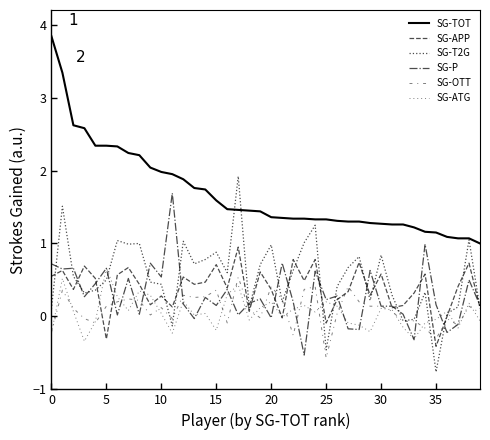

Reading left to right, extract all data points from this chart.

SG-TOT: 3.8	3.3	2.6	2.6	2.3	2.3	2.3	2.2	2.2	2.0	2.0	1.9	1.9	1.8	1.7	1.6	1.5	1.5	1.4	1.4	1.4	1.4	1.3	1.3	1.3	1.3	1.3	1.3	1.3	1.3	1.3	1.3	1.3	1.2	1.2	1.1	1.1	1.1	1.1	1.0
SG-APP: 0.6	0.6	0.4	0.7	0.5	-0.3	0.6	0.7	0.4	0.2	0.3	0.1	0.5	0.4	0.5	0.7	0.4	0.9	0.1	0.6	0.4	-0.0	0.8	0.5	0.8	-0.1	0.2	0.3	0.7	0.3	0.6	0.1	0.1	0.3	0.6	-0.4	-0.0	0.4	0.7	0.1
SG-T2G: 0.1	1.5	0.6	0.3	0.4	0.5	1.0	1.0	1.0	0.5	0.4	-0.1	1.0	0.7	0.8	0.9	0.6	1.9	0.1	0.7	1.0	0.2	0.6	1.0	1.2	-0.5	0.4	0.7	0.8	0.2	0.8	0.3	-0.1	-0.0	0.3	-0.8	0.0	0.1	1.1	0.1
SG-P: 0.7	0.7	0.7	0.3	0.5	0.7	0.0	0.5	0.0	0.7	0.5	1.7	0.2	-0.0	0.3	0.1	0.4	0.0	0.2	0.2	-0.0	0.7	0.2	-0.5	0.6	0.2	0.3	-0.2	-0.2	0.6	0.1	0.1	0.0	-0.3	1.0	0.2	-0.2	-0.1	0.5	0.1
SG-OTT: -0.2	0.4	0.1	-0.0	-0.1	0.1	0.2	0.2	0.2	0.0	0.1	-0.0	0.3	0.3	0.3	0.4	-0.1	0.5	0.1	-0.0	0.4	0.2	-0.3	0.4	0.4	-0.6	0.0	0.4	0.2	0.1	0.1	0.1	-0.1	-0.1	-0.2	-0.3	-0.0	-0.1	0.1	0.1
SG-ATG: -0.2	0.5	0.1	-0.3	-0.1	0.7	0.3	0.1	0.3	0.3	0.0	-0.2	0.2	0.0	0.0	-0.2	0.3	0.4	-0.1	0.1	0.2	-0.0	0.1	0.1	0.1	0.2	0.1	-0.1	-0.1	-0.2	0.1	0.1	-0.1	-0.3	-0.1	-0.0	0.1	-0.2	0.2	-0.1